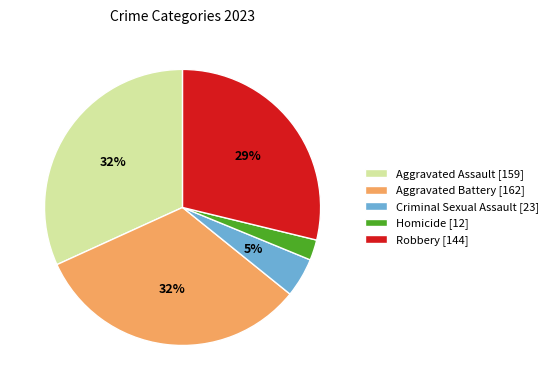

To the nearest percent, what portion does Robbery [144] represent?

29%